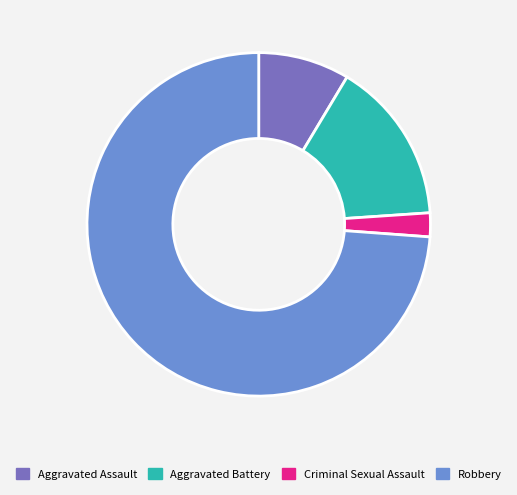

True or false: Aggravated Battery accounts for 3% of the total.

False